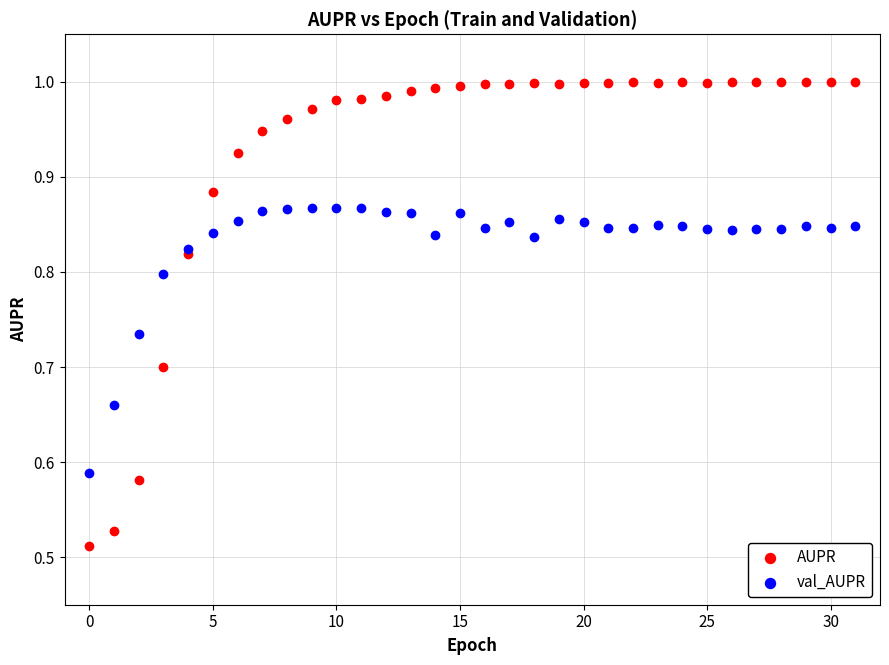

What are all the series names shown in the legend?

AUPR, val_AUPR